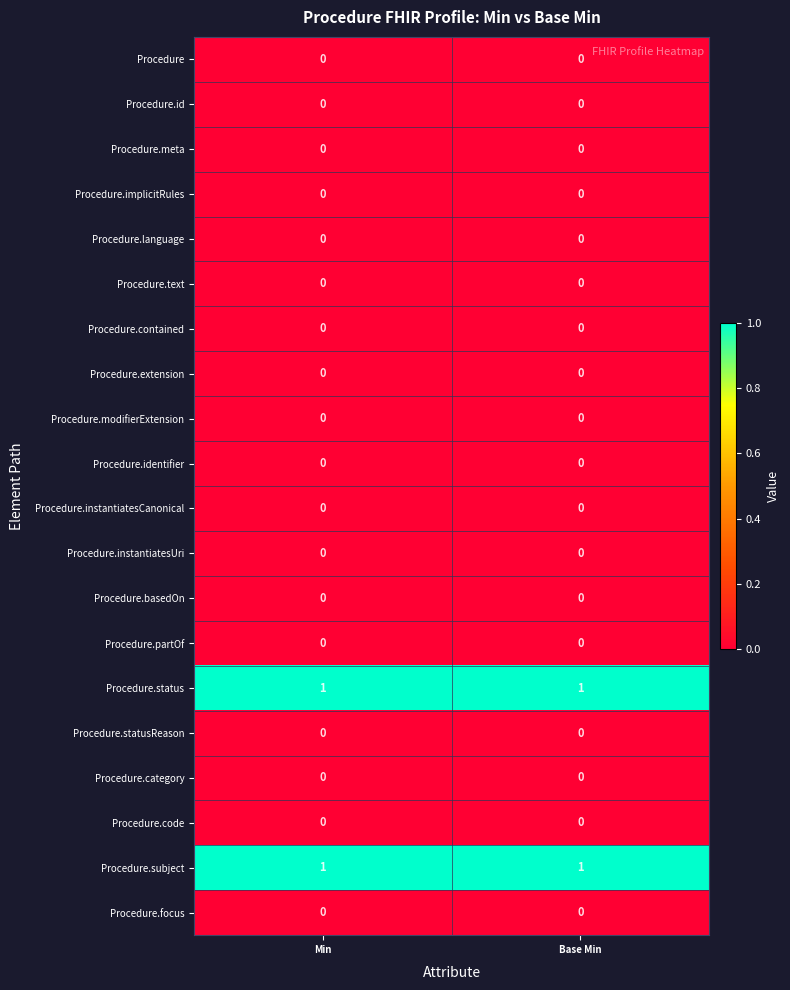

What is the total value across all series at Base Min?

2